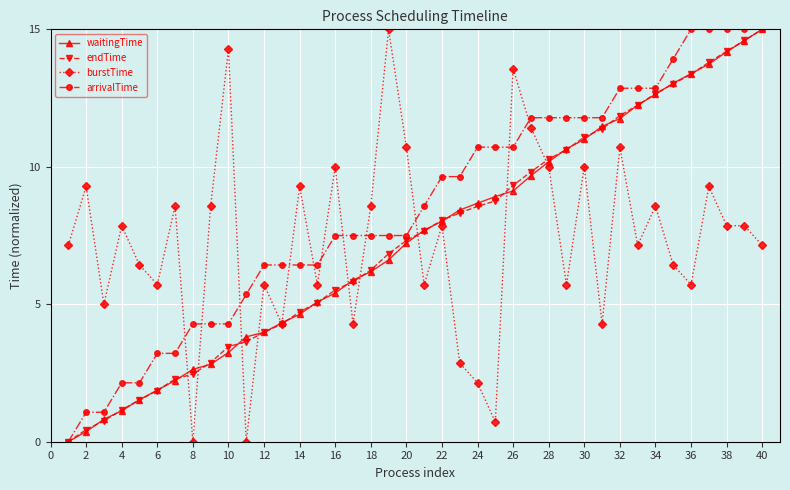

Reading left to right, extract all data points from this chart.

waitingTime: 0.0	0.4	0.8	1.1	1.5	1.9	2.2	2.6	2.8	3.2	3.8	4.0	4.3	4.6	5.1	5.4	5.9	6.2	6.6	7.2	7.7	8.0	8.4	8.7	8.9	9.1	9.7	10.2	10.7	11.0	11.5	11.8	12.2	12.6	13.0	13.4	13.7	14.2	14.6	15.0
endTime: 0.0	0.4	0.8	1.2	1.5	1.9	2.3	2.5	2.9	3.5	3.6	4.0	4.3	4.7	5.1	5.5	5.8	6.2	6.8	7.3	7.7	8.1	8.3	8.6	8.8	9.3	9.8	10.3	10.6	11.1	11.4	11.9	12.2	12.7	13.0	13.4	13.8	14.2	14.6	15.0
burstTime: 7.1	9.3	5.0	7.9	6.4	5.7	8.6	0.0	8.6	14.3	0.0	5.7	4.3	9.3	5.7	10.0	4.3	8.6	15.0	10.7	5.7	7.9	2.9	2.1	0.7	13.6	11.4	10.0	5.7	10.0	4.3	10.7	7.1	8.6	6.4	5.7	9.3	7.9	7.9	7.1
arrivalTime: 0.0	1.1	1.1	2.1	2.1	3.2	3.2	4.3	4.3	4.3	5.4	6.4	6.4	6.4	6.4	7.5	7.5	7.5	7.5	7.5	8.6	9.6	9.6	10.7	10.7	10.7	11.8	11.8	11.8	11.8	11.8	12.9	12.9	12.9	13.9	15.0	15.0	15.0	15.0	15.0